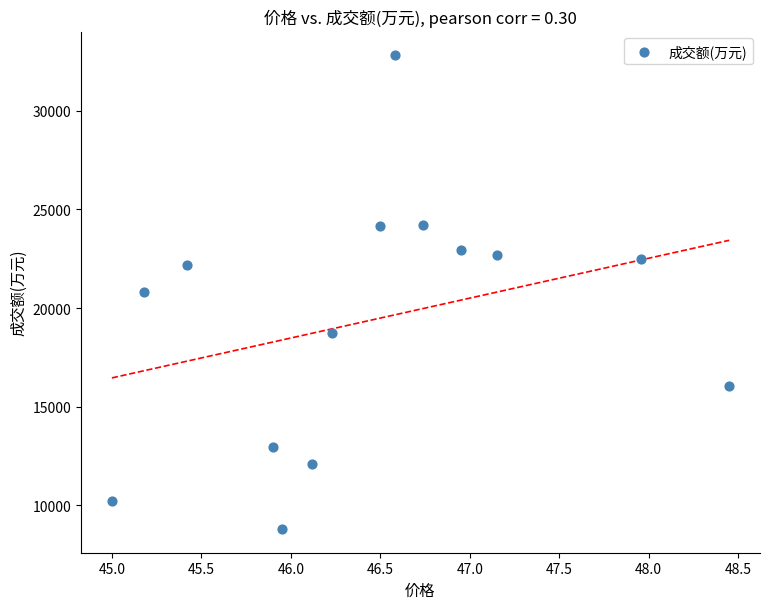

What is the range of Y values (max minus min)?

24036